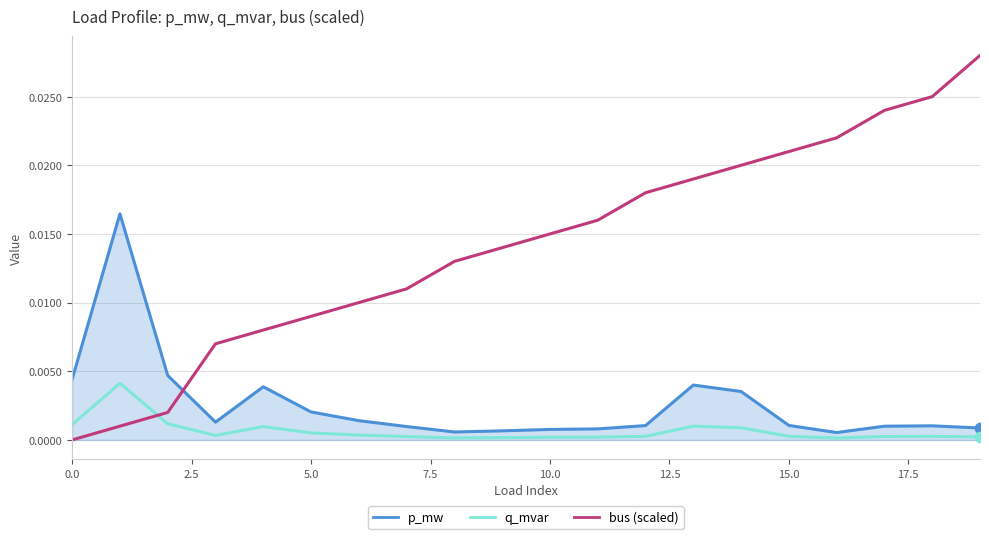

Which series has the widest spread of Y values?

bus (scaled)